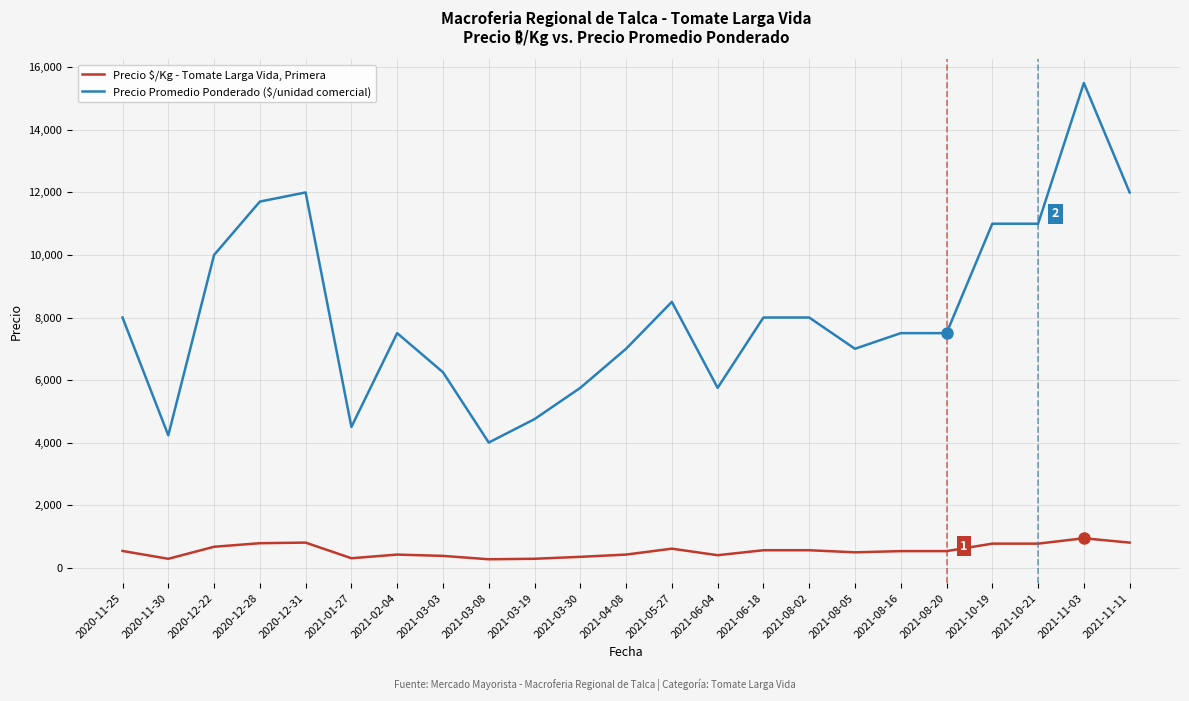

Where does the Precio Promedio Ponderado (\$/unidad comercial) series first go above 7500?

2020-11-25